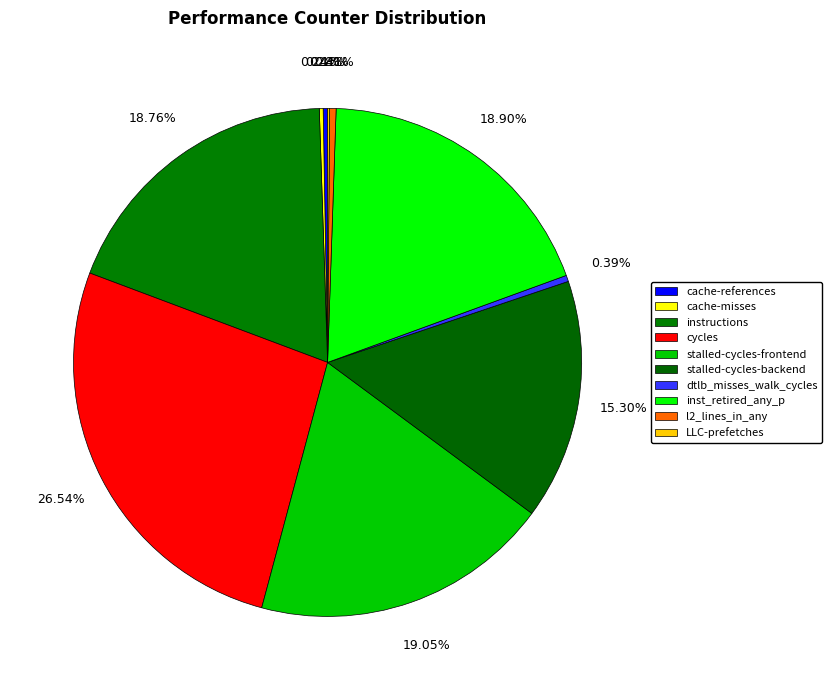

What portion of the pie excludes cycles?

73.5%